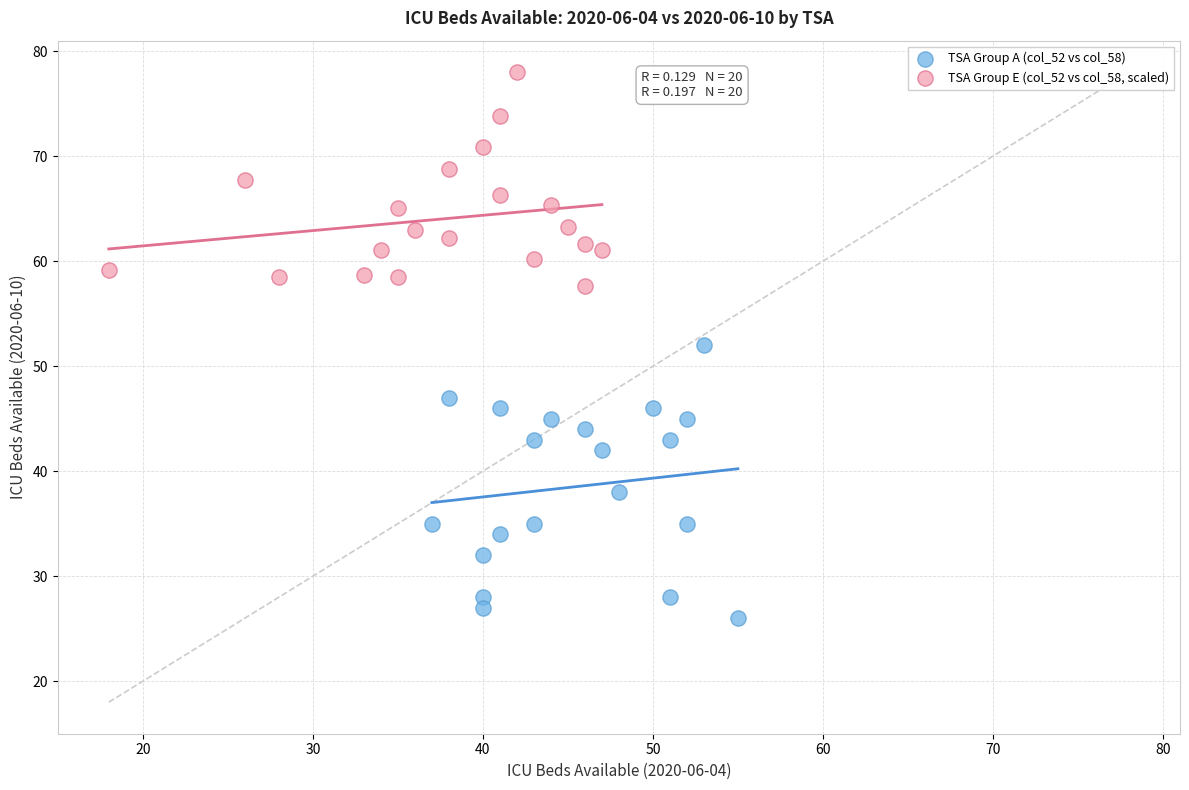

Which series has the largest Y range (max minus min)?

TSA Group A (col_52 vs col_58)